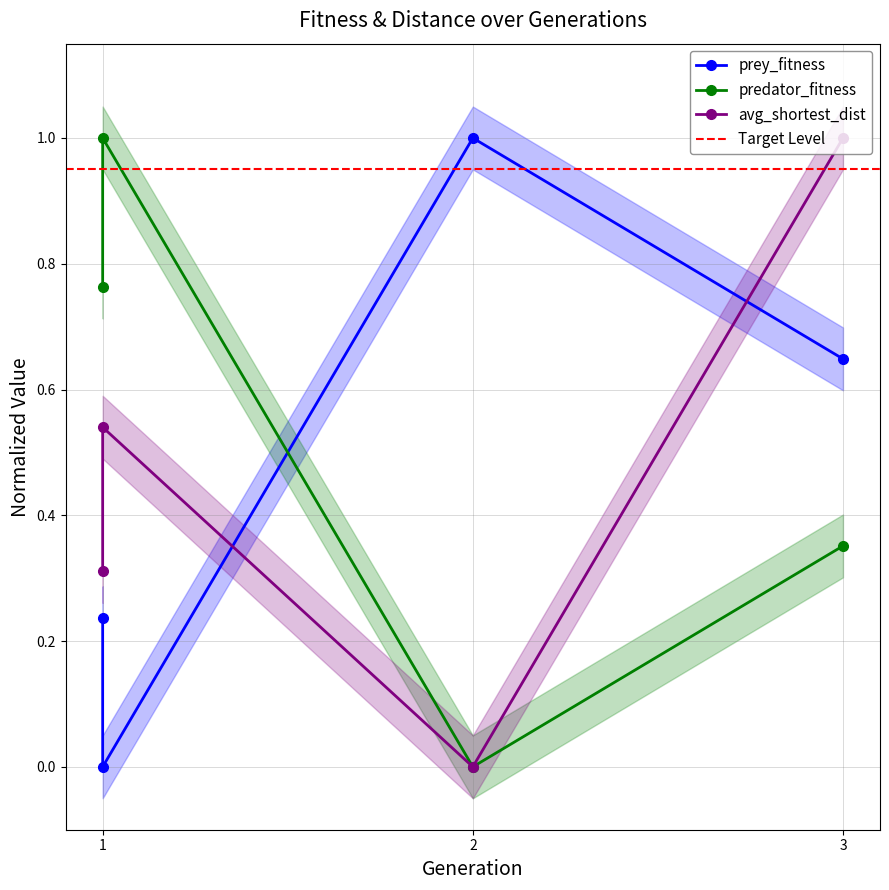

True or false: predator_fitness and avg_shortest_dist intersect in this chart.

False